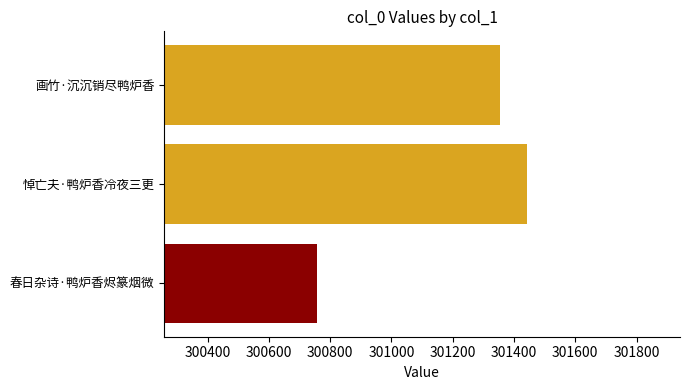

Reading left to right, what are all the values shown in this chart?

春日杂诗·鸭炉香烬篆烟微=300758	悼亡夫·鸭炉香冷夜三更=301442	画竹·沉沉销尽鸭炉香=301355